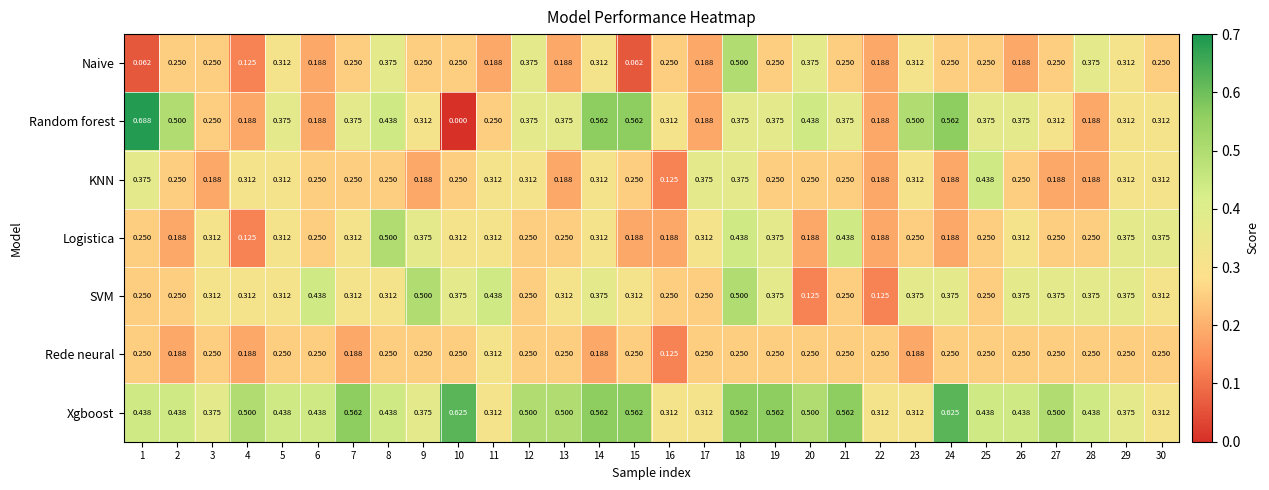

Which series has the largest range (max minus min)?

Random forest